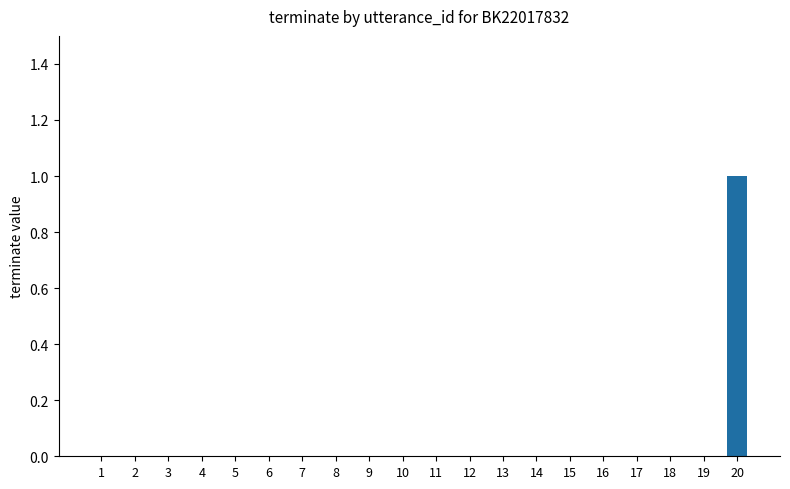

Between 15 and 20, which is larger?

20